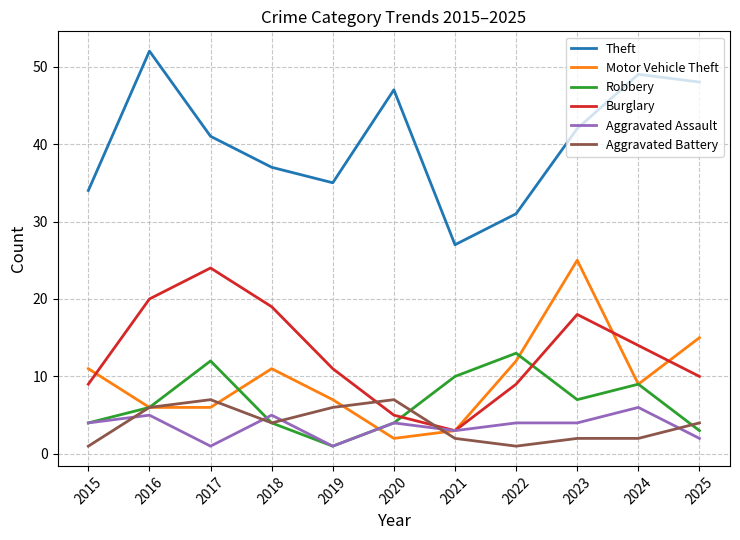

At which label does Theft first exceed 41?

2016